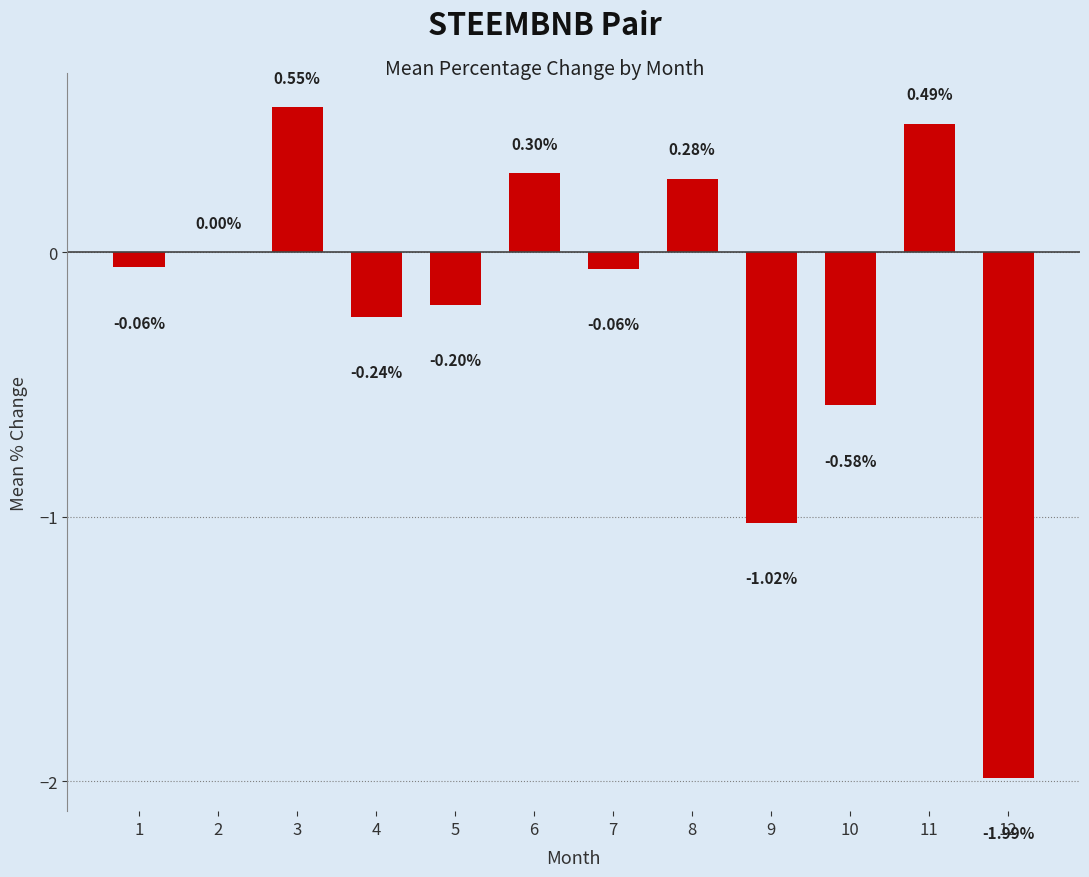

What is the sum of all values?

-2.5